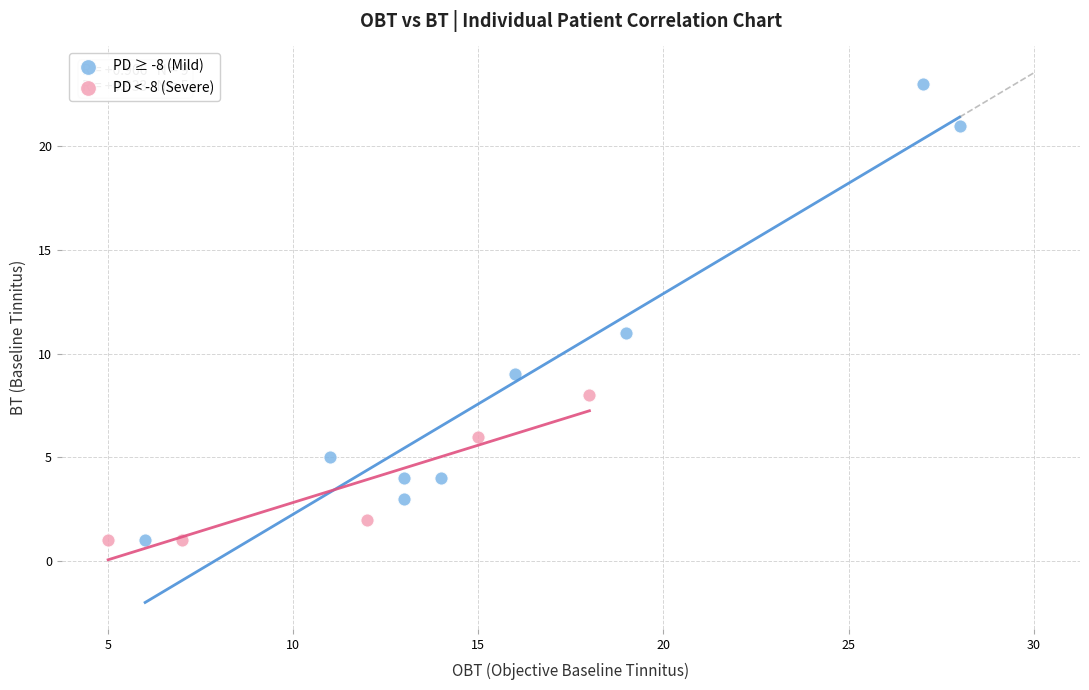

Which series contains the highest Y value?

PD ≥ -8 (Mild)